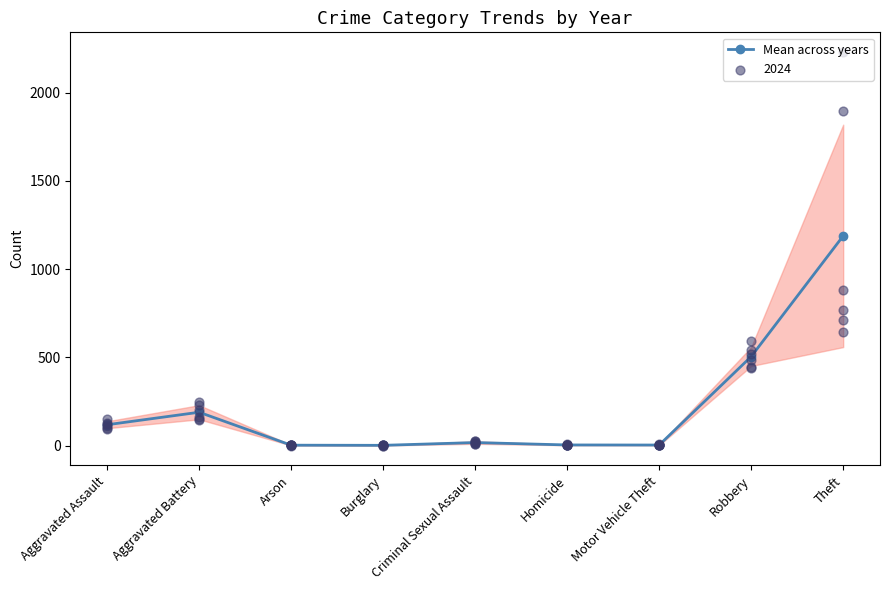

What is the change in value from Motor Vehicle Theft to Robbery?

+501.3